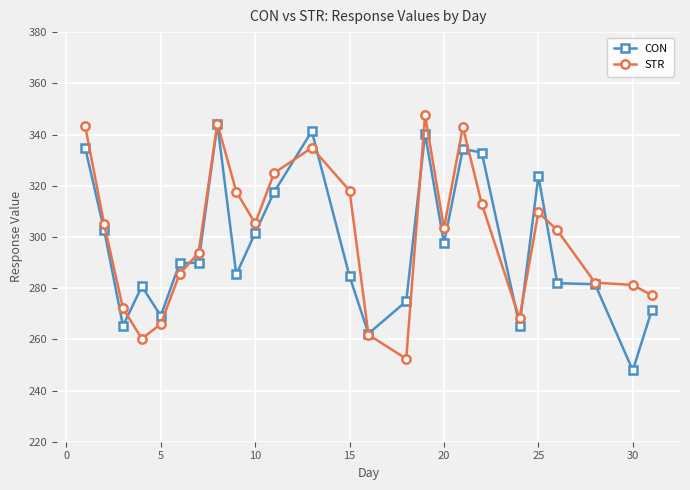

List the series in order of their overall mean, highest first.

STR, CON